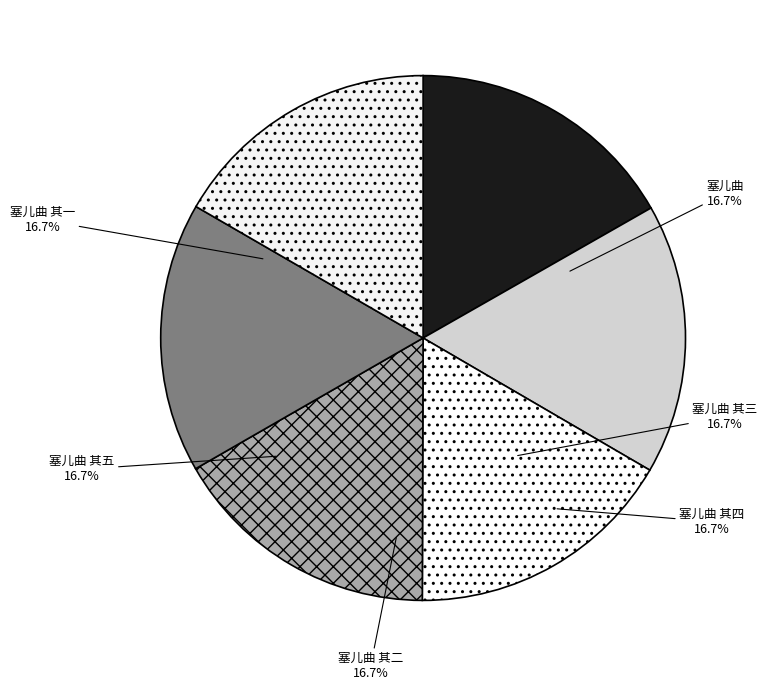

To the nearest percent, what portion does 塞儿曲 其三 represent?

17%